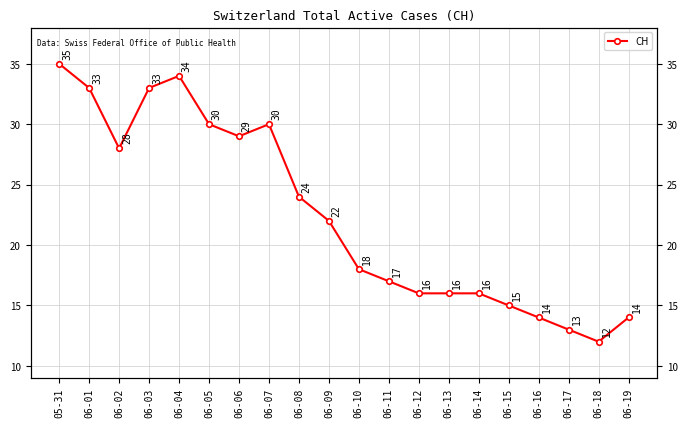

List the labels in order of value, largest first.

05-31, 06-04, 06-01, 06-03, 06-05, 06-07, 06-06, 06-02, 06-08, 06-09, 06-10, 06-11, 06-12, 06-13, 06-14, 06-15, 06-16, 06-19, 06-17, 06-18